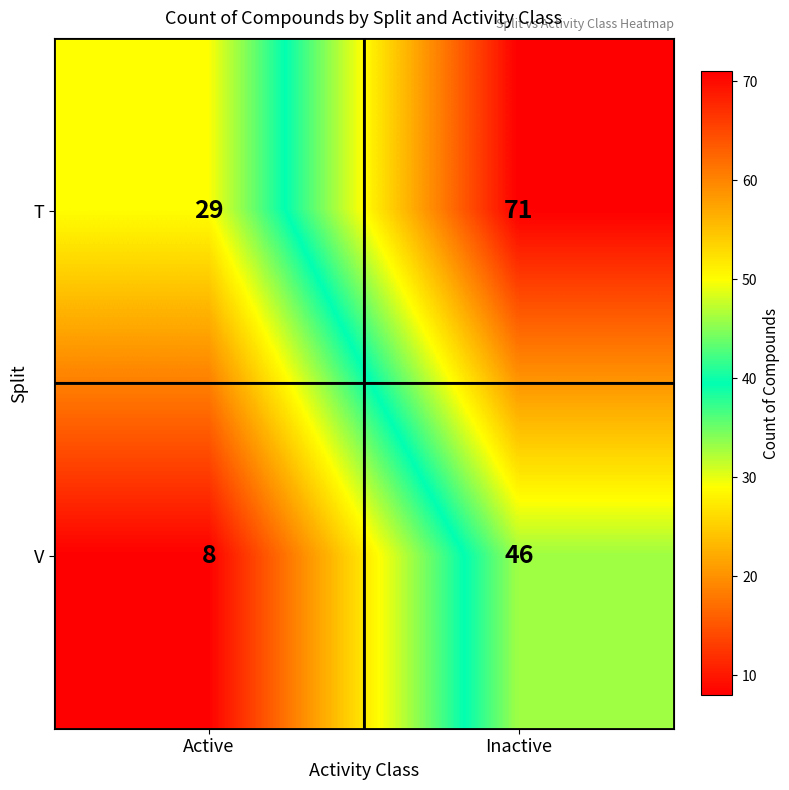

At how many categories does at least one series exceed 69?

1